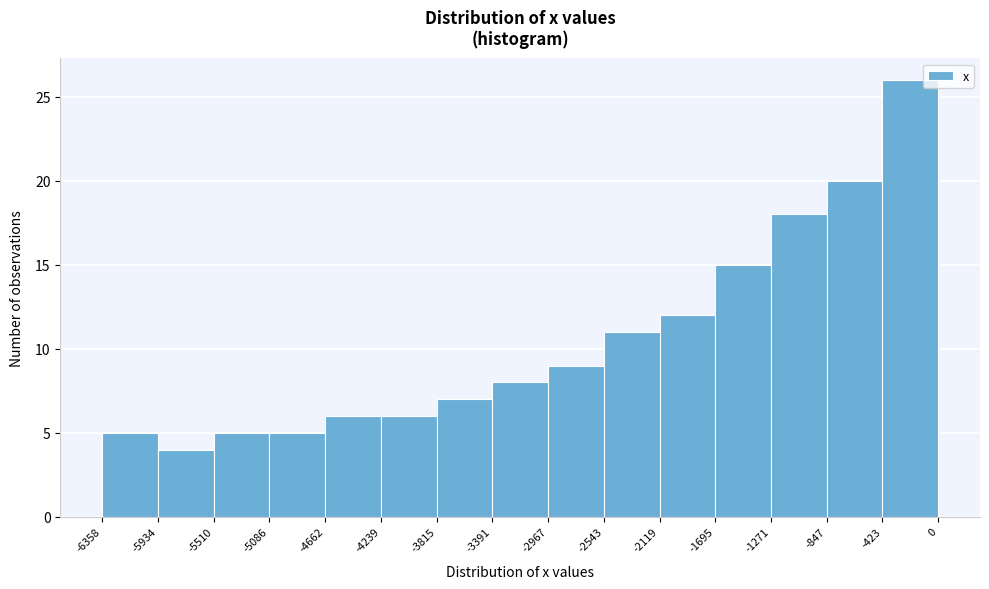

Which range on the x-axis has the tallest bar?

-423 to 0